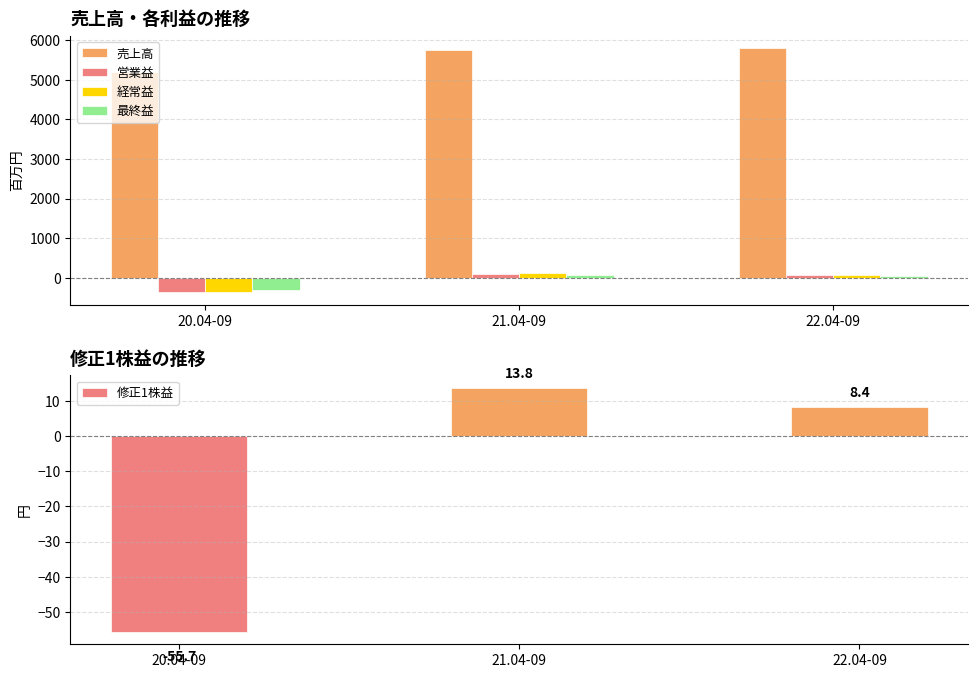

Rank the categories by 最終益 value from lowest to highest.

20.04-09, 22.04-09, 21.04-09